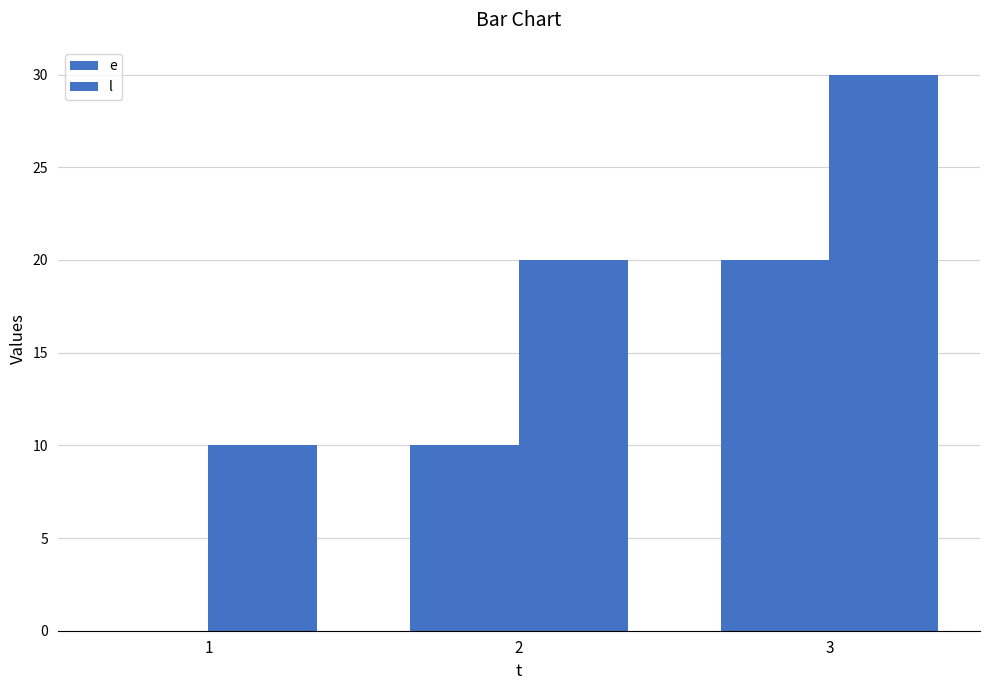

Reading left to right, extract all data points from this chart.

e: 0	10	20
l: 10	20	30